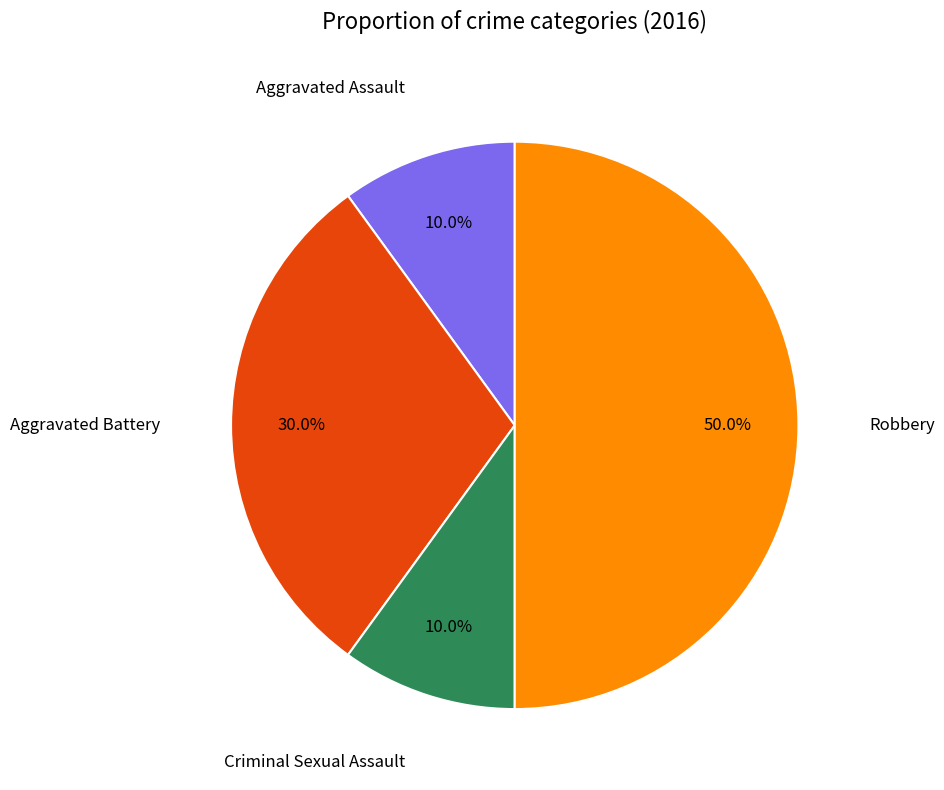

To the nearest percent, what is the difference between the largest and smallest slice percentages?

40%